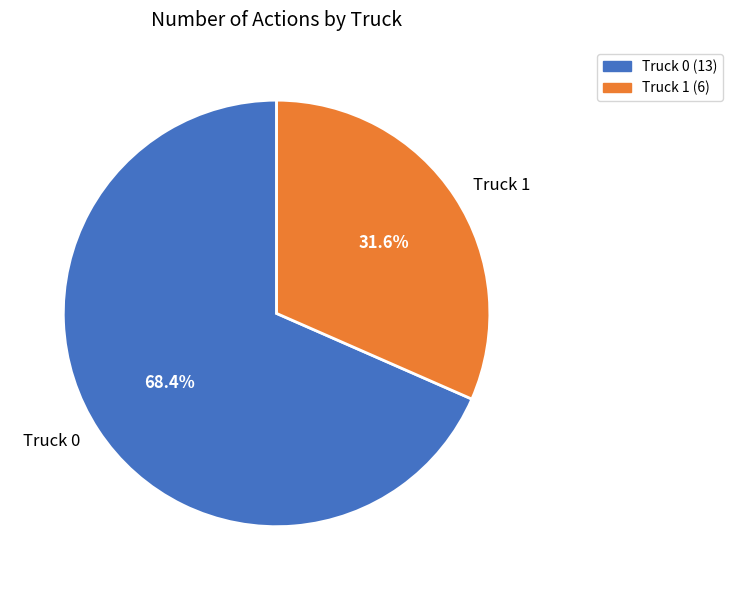

What is the largest slice in the pie chart?

Truck 0